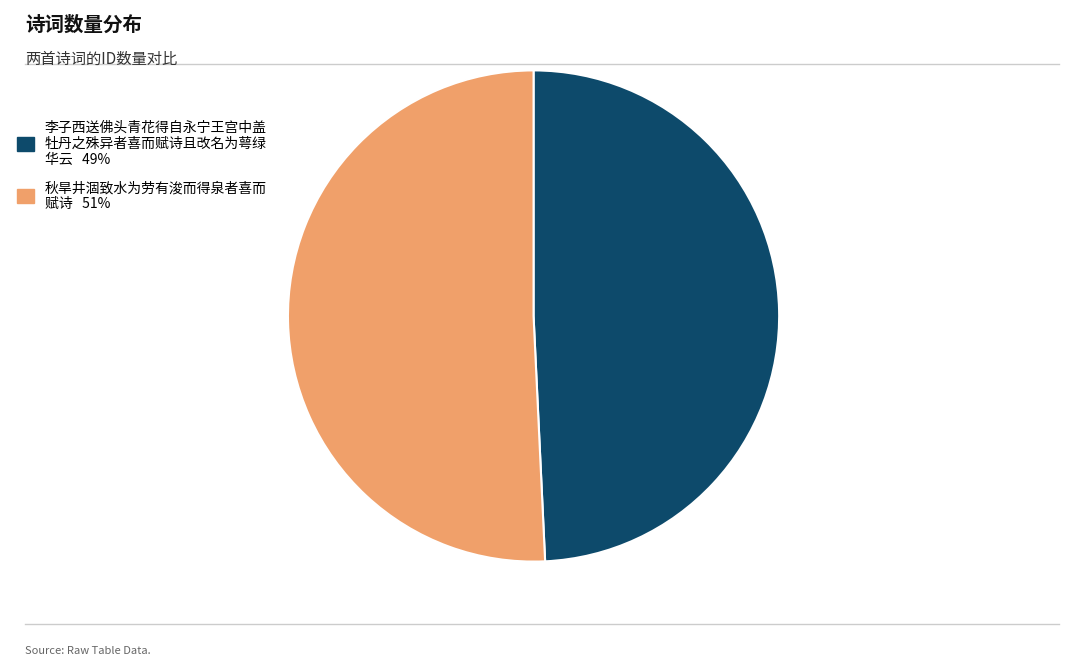

What is the ratio of the value at 秋旱井涸致水为劳有浚而得泉者喜而 赋诗 51% to the value at 李子西送佛头青花得自永宁王宫中盖 牡丹之殊异者喜而赋诗且改名为萼绿 华云 49%?

1.0